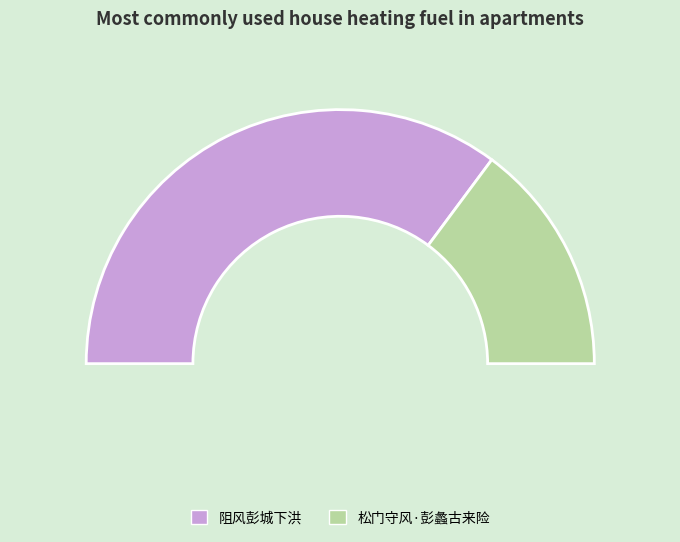

How many slices are in this pie chart?

2